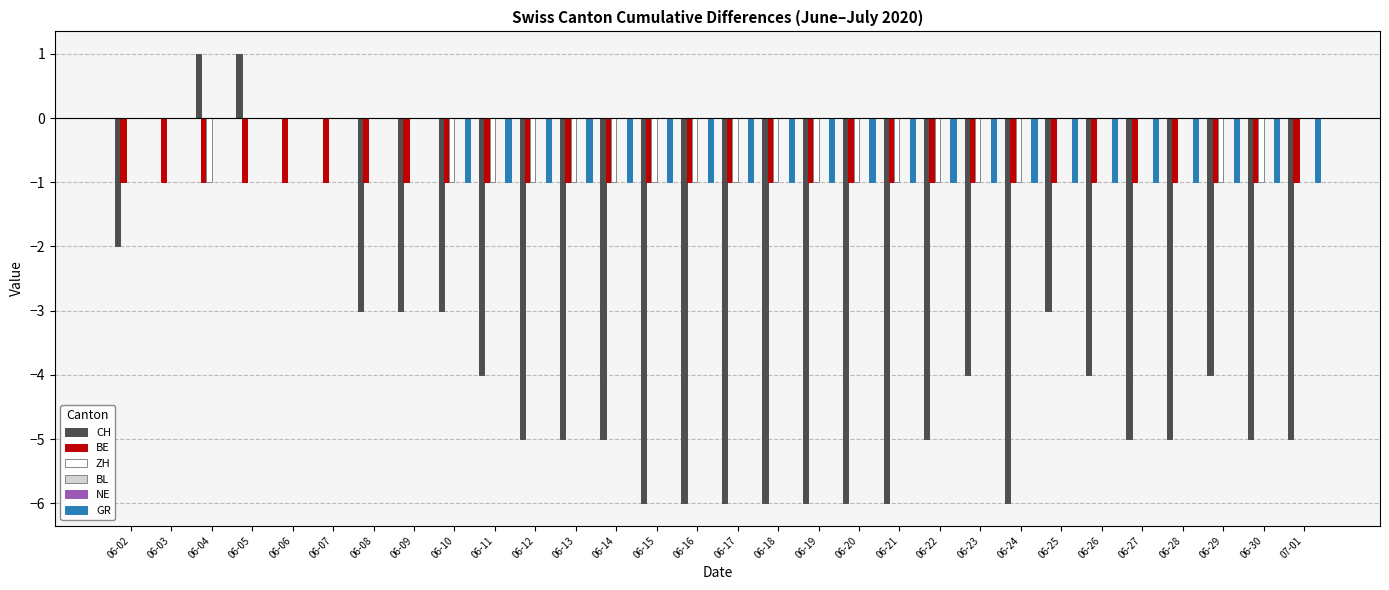

What is the label of the 24th bar from the right?

06-08